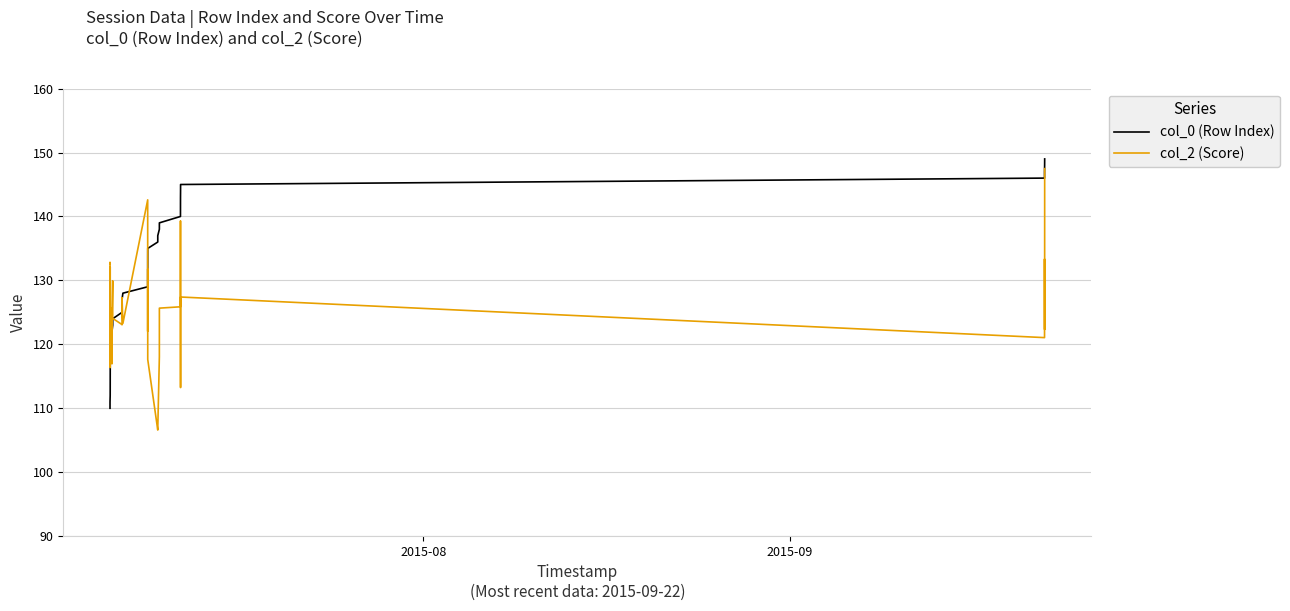

Which series has the largest total across all categories?

col_0 (Row Index)